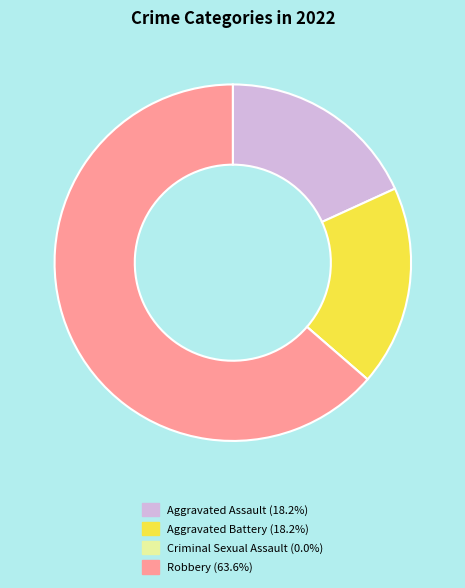

Is the sum of Aggravated Battery (18.2%) and Aggravated Assault (18.2%) greater than half?

No